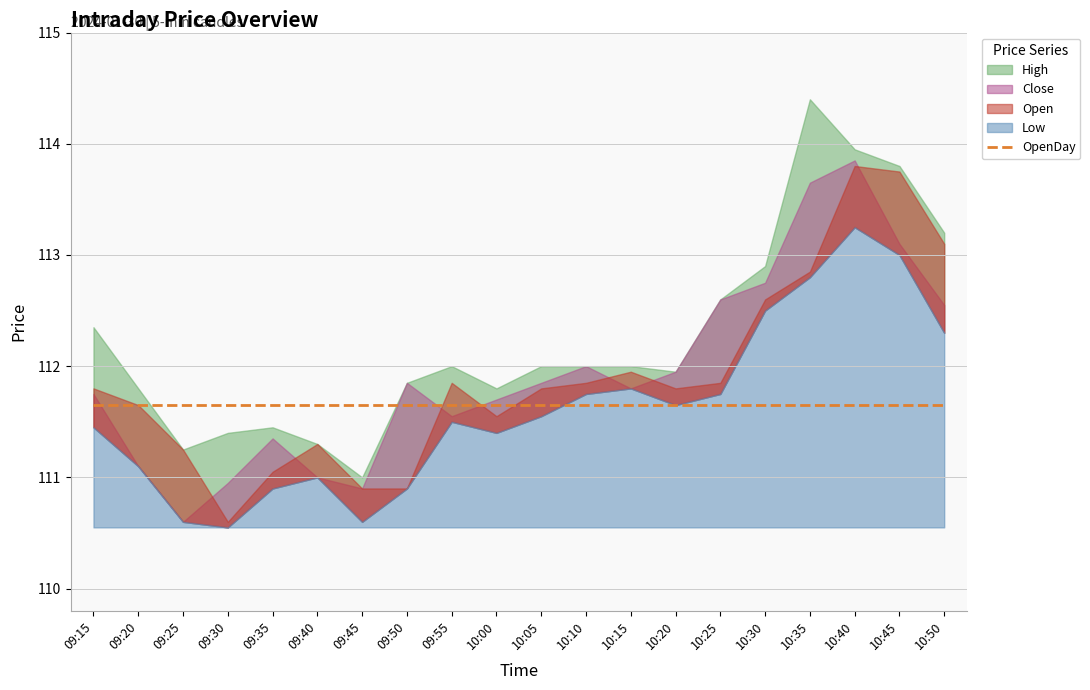

At which category does Open reach its first local peak?

09:40